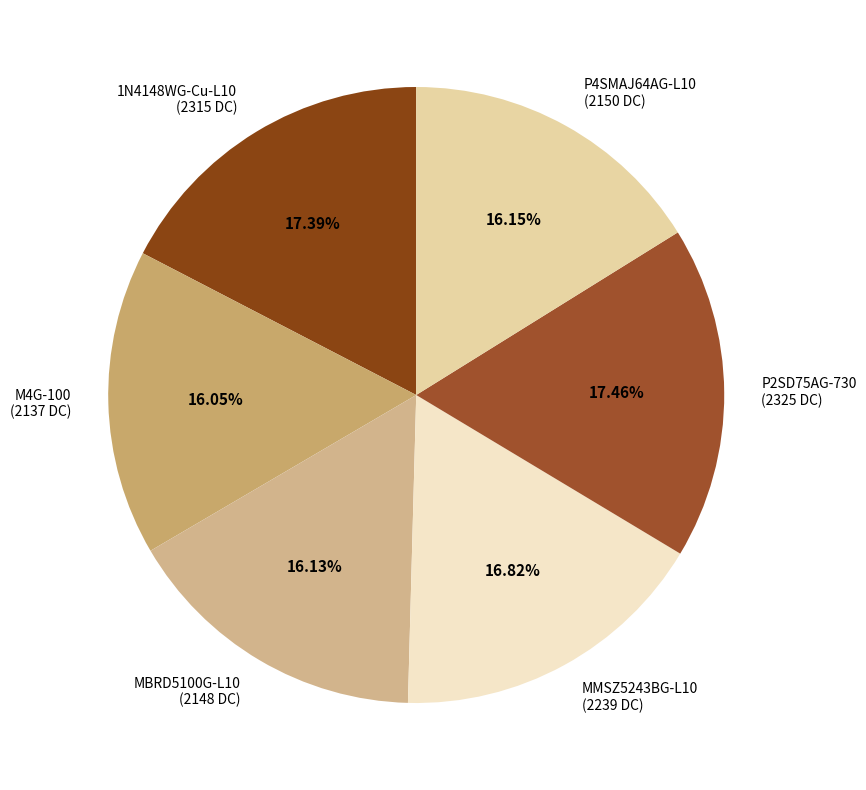

To the nearest percent, what portion does MBRD5100G-L10 represent?

16%